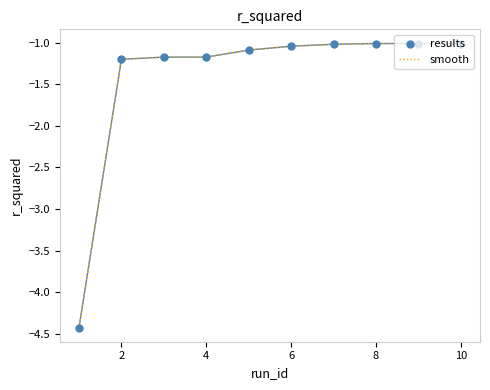

What is the smallest value displayed?

-4.4